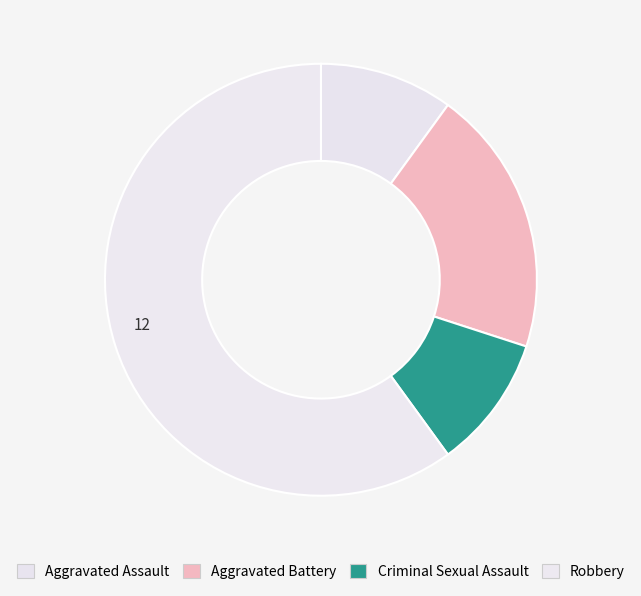

Count the number of slices in the pie.

4